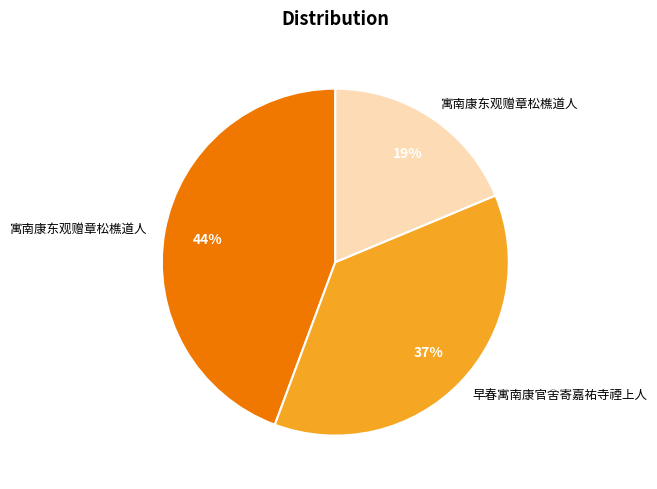

Is there any slice that represents more than half of the pie?

No